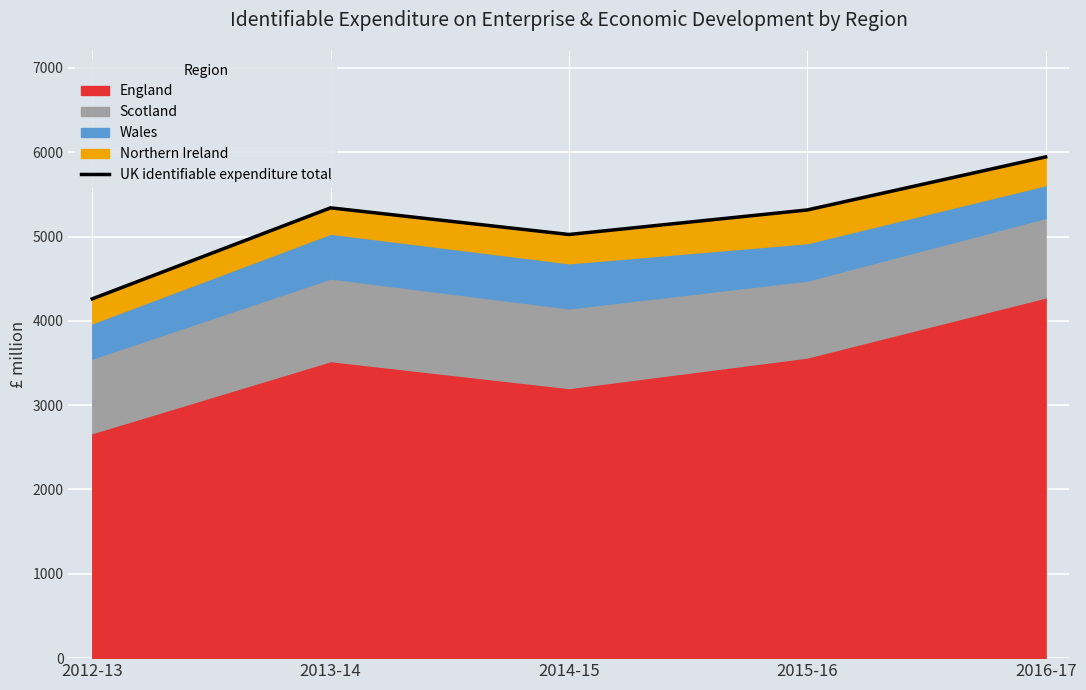

What is the average value?

5177